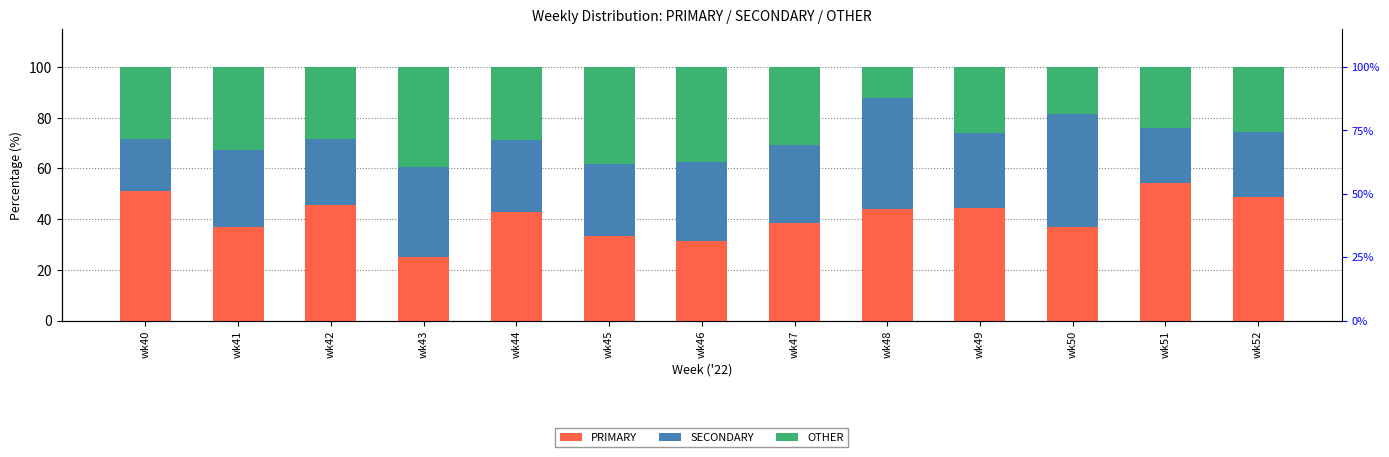

How many bars are there in total?

39